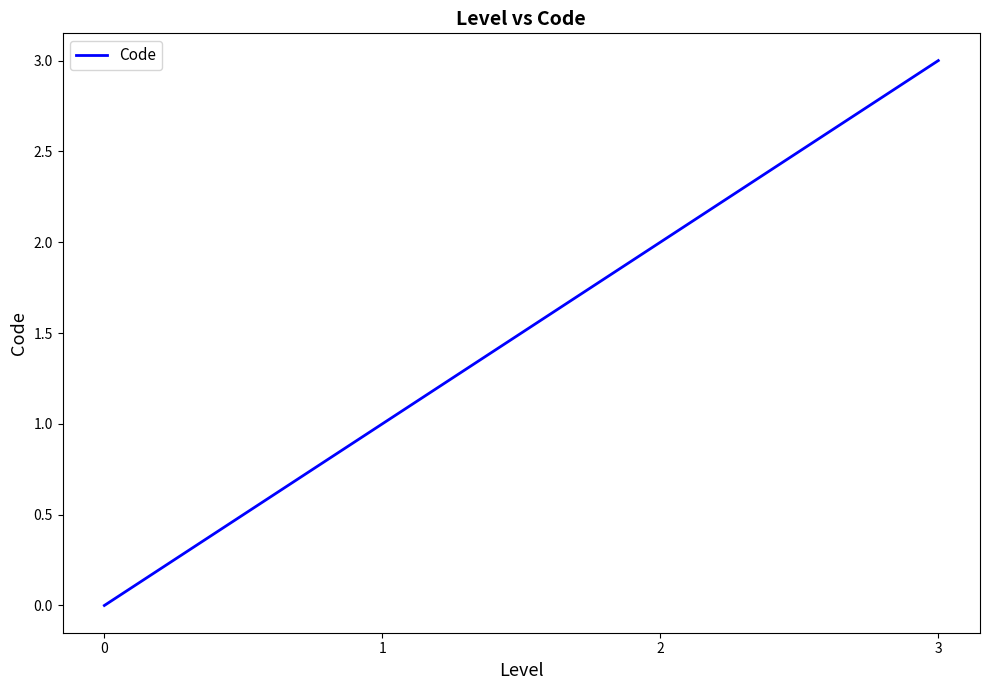

List the labels in order of value, smallest first.

0, 1, 2, 3